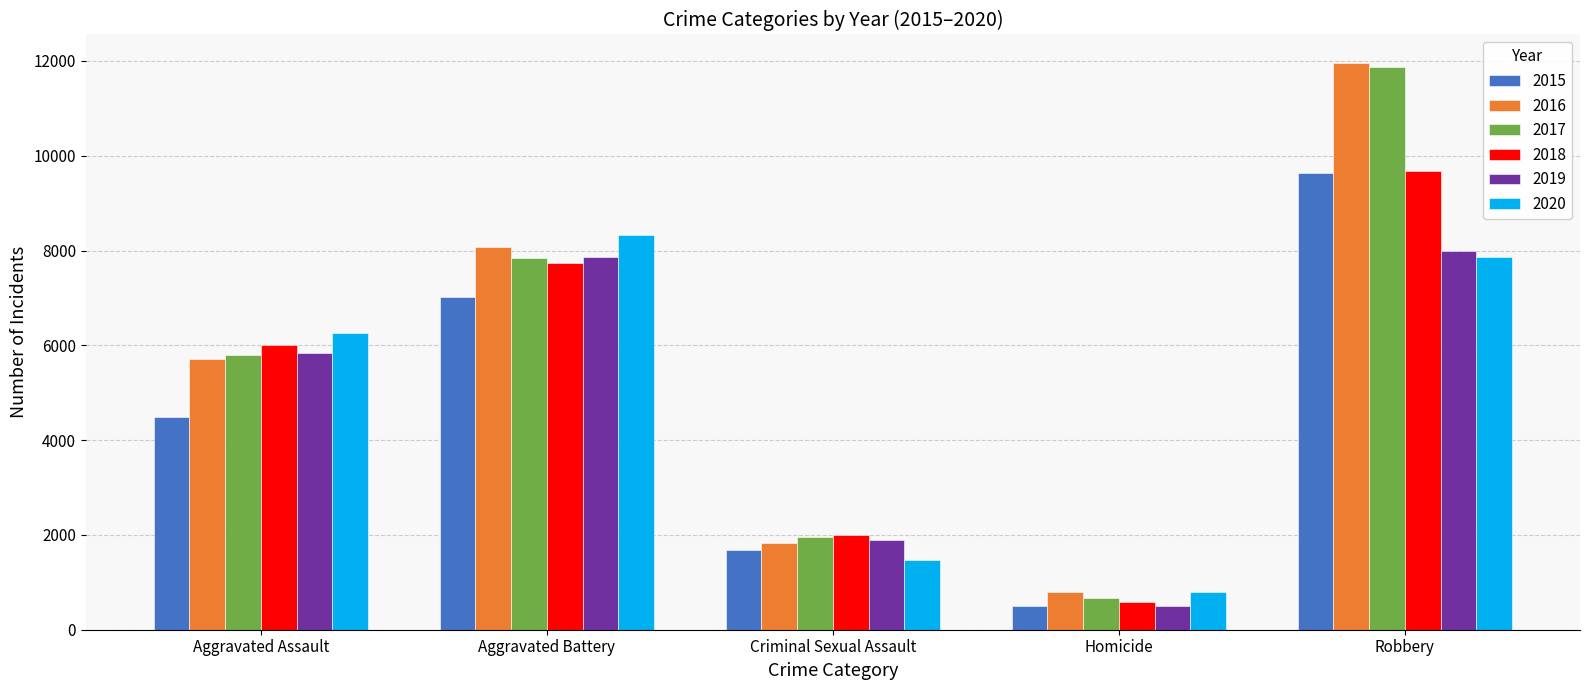

What is the difference between the 2018 values at Criminal Sexual Assault and Robbery?

7682